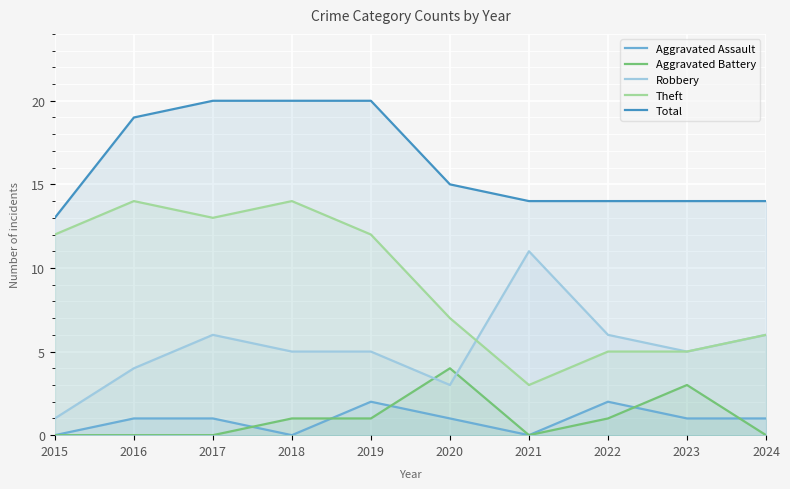

What is the sum of all Aggravated Assault values?

9